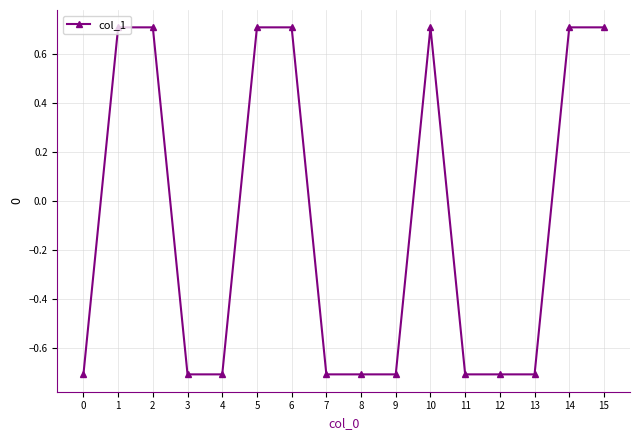

Count the number of values greater than 0.

7